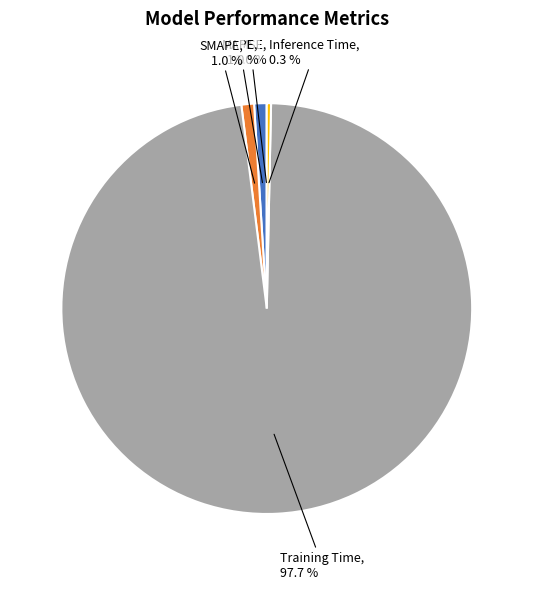

How many slices are in this pie chart?

5